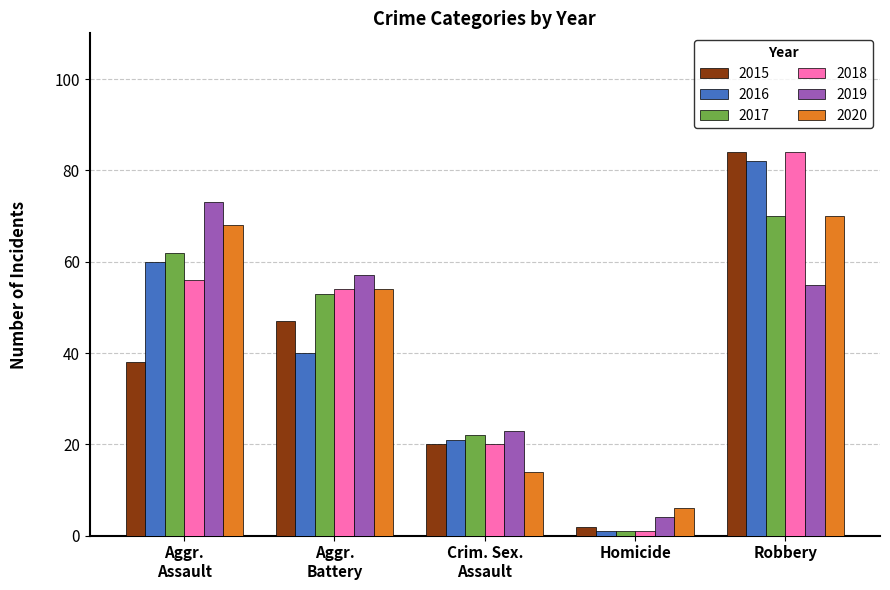

Reading left to right, transcribe all the data shown in this chart.

2015: 38	47	20	2	84
2016: 60	40	21	1	82
2017: 62	53	22	1	70
2018: 56	54	20	1	84
2019: 73	57	23	4	55
2020: 68	54	14	6	70